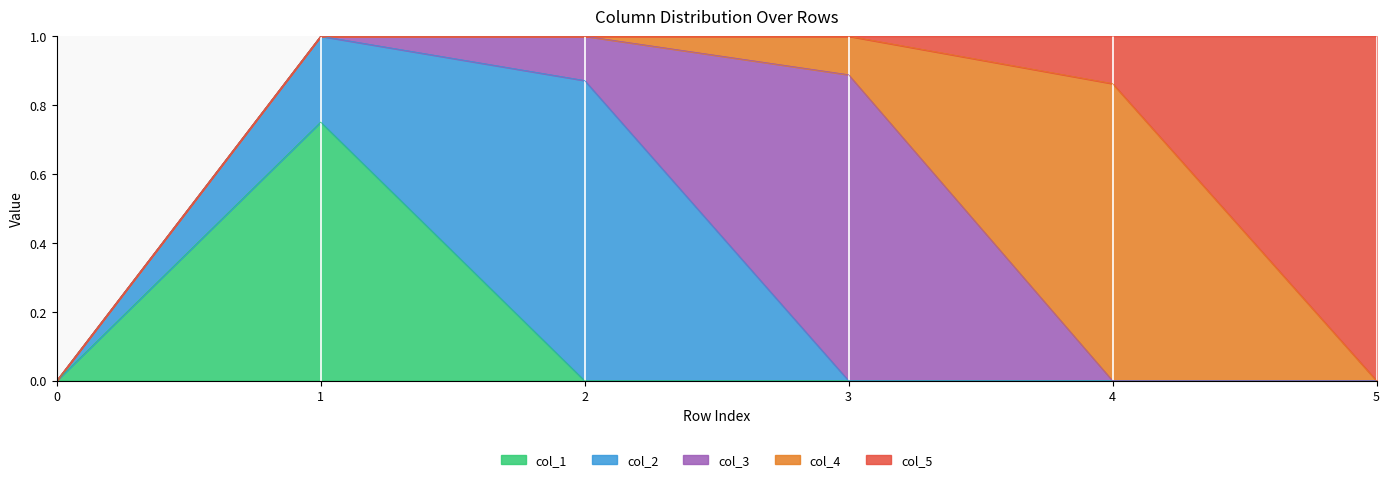

What are all the series names shown in the legend?

col_1, col_2, col_3, col_4, col_5